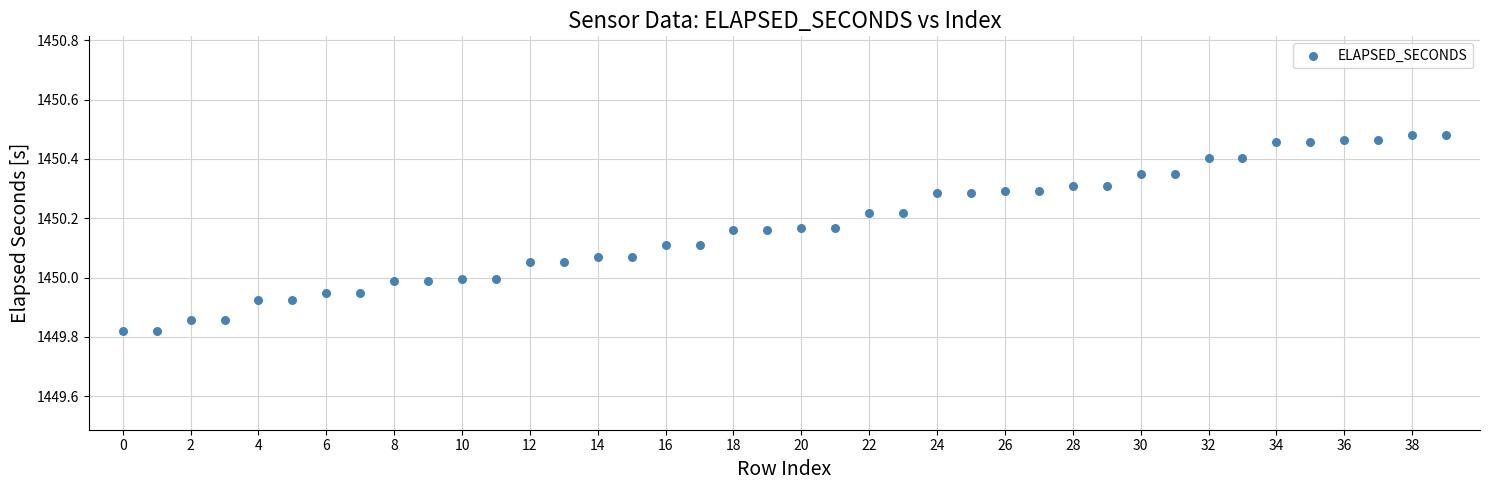

What is the range of Y values (max minus min)?

0.7